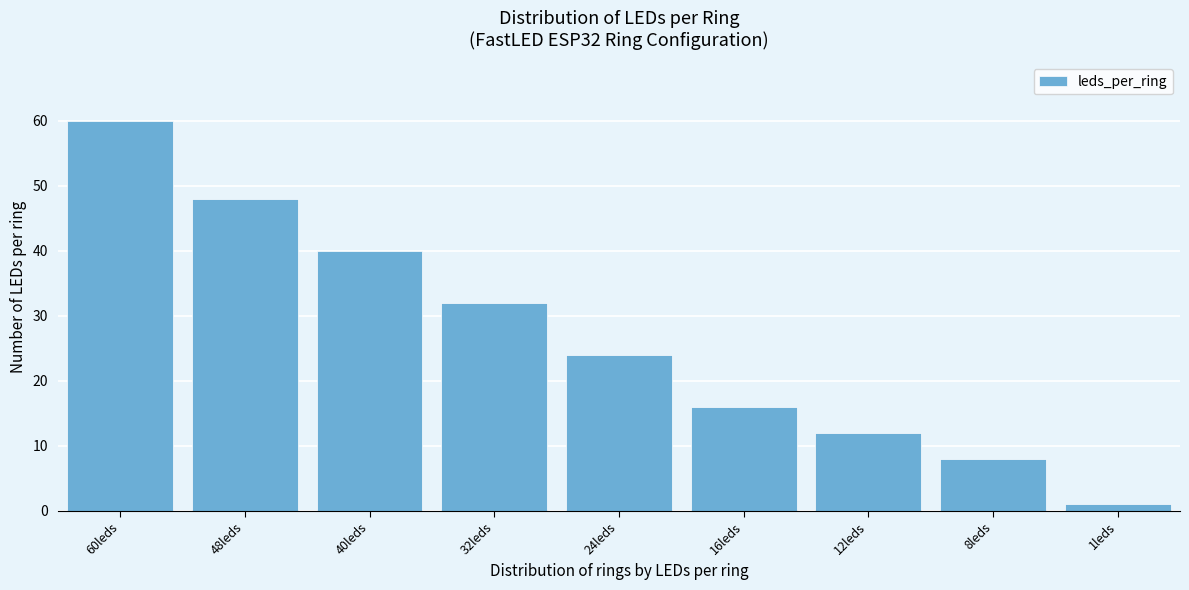

Reading left to right, transcribe all the data shown in this chart.

60leds=60	48leds=48	40leds=40	32leds=32	24leds=24	16leds=16	12leds=12	8leds=8	1leds=1